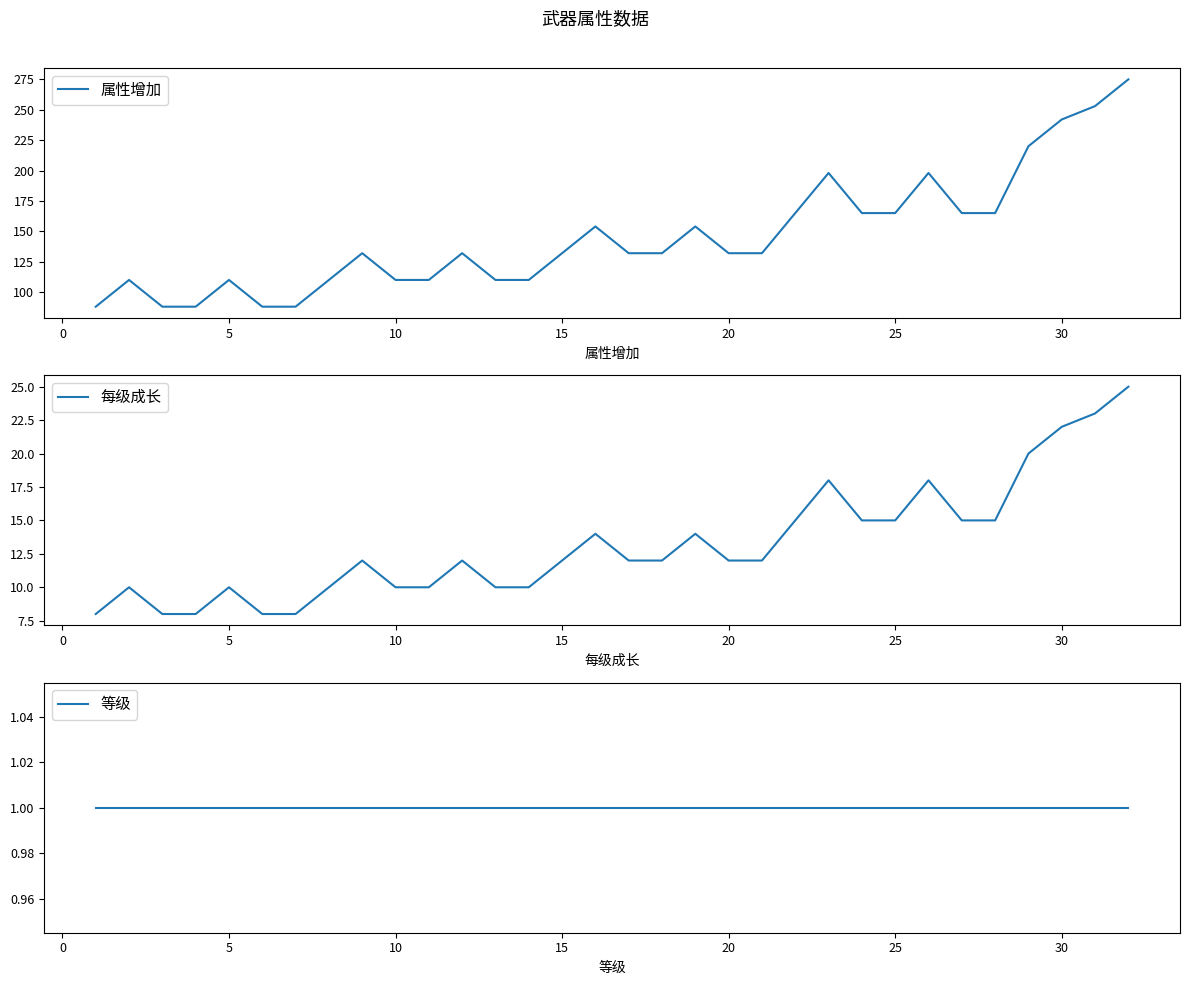

What is the minimum value for 属性增加?

88